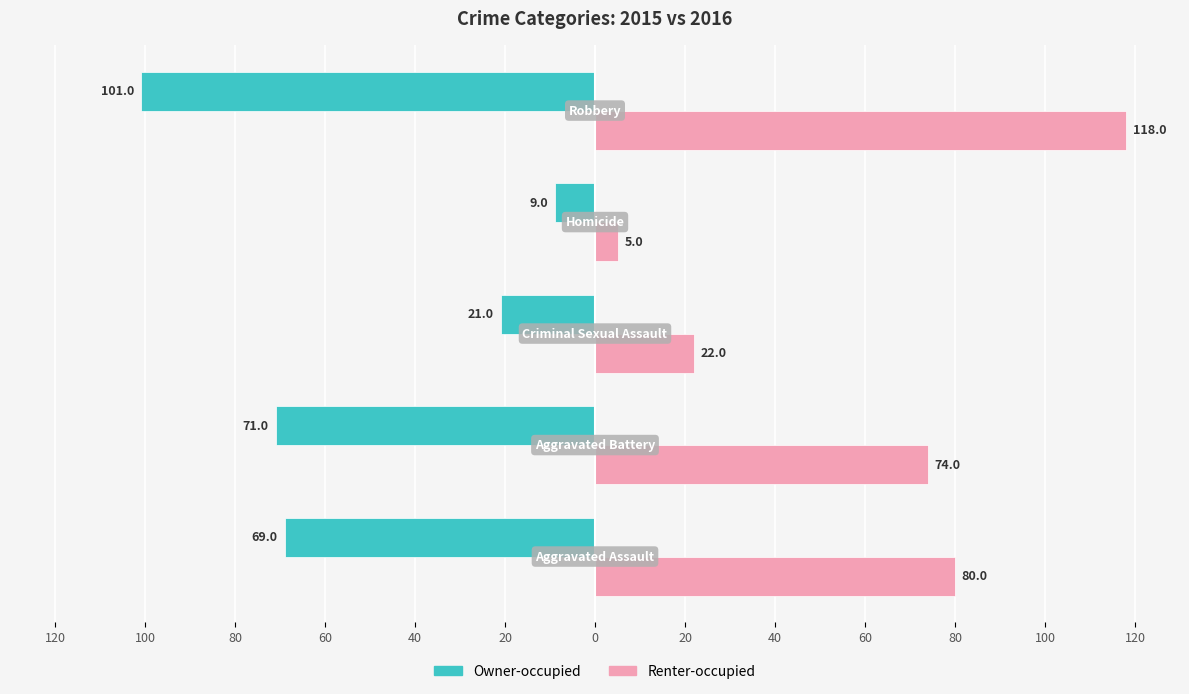

Reading right to left, extract all data points from this chart.

Owner-occupied: 40=-101	60=-9	80=-21	100=-71	120=-69
Renter-occupied: 40=118	60=5	80=22	100=74	120=80